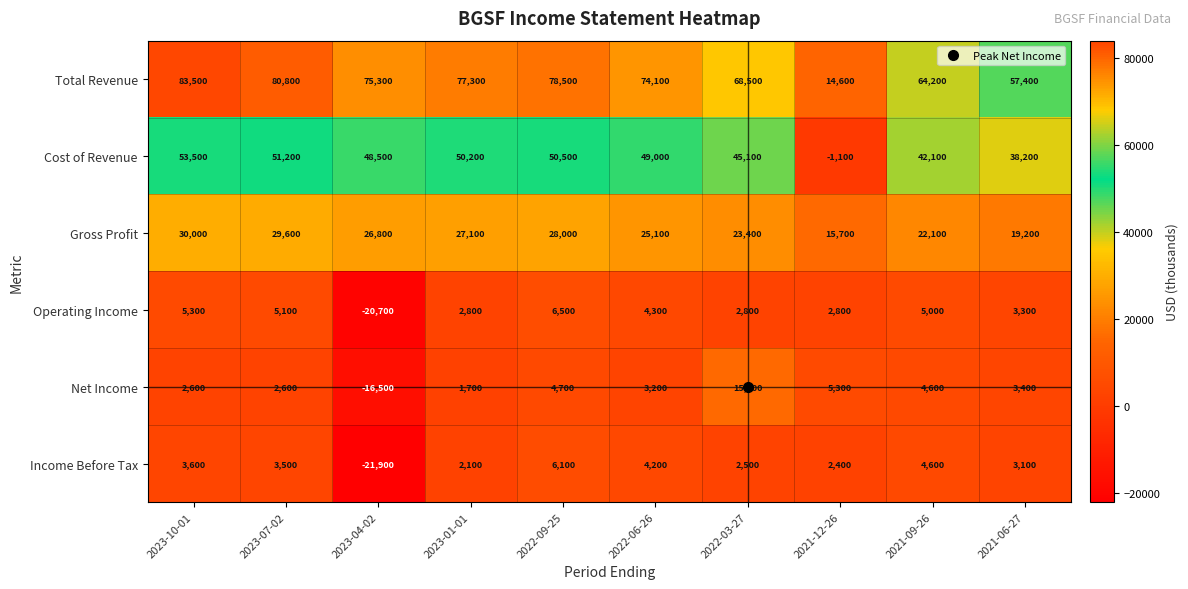

Count the number of data series in this chart.

6